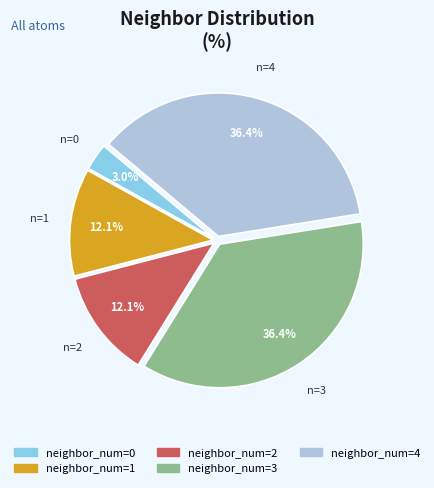

What is the ratio of the value at neighbor_num=1 to the value at neighbor_num=0?

4.0